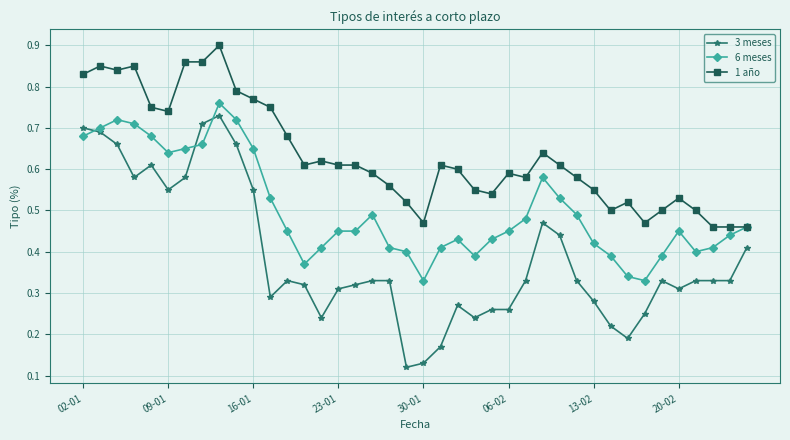

Which series has the largest range (max minus min)?

3 meses